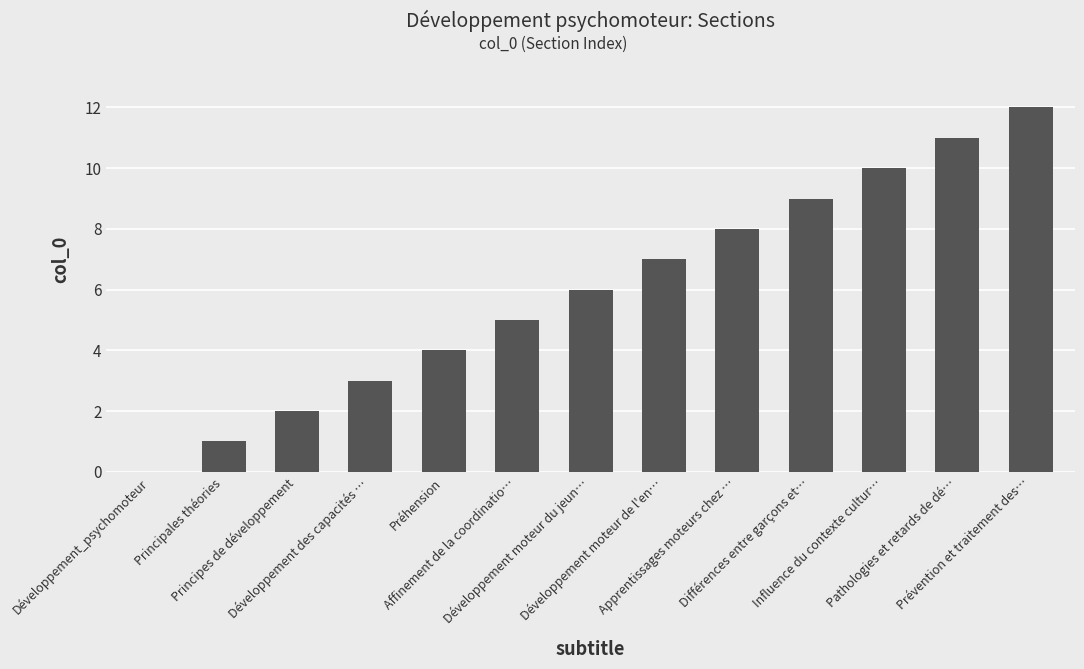

How many data points does each series have?

13